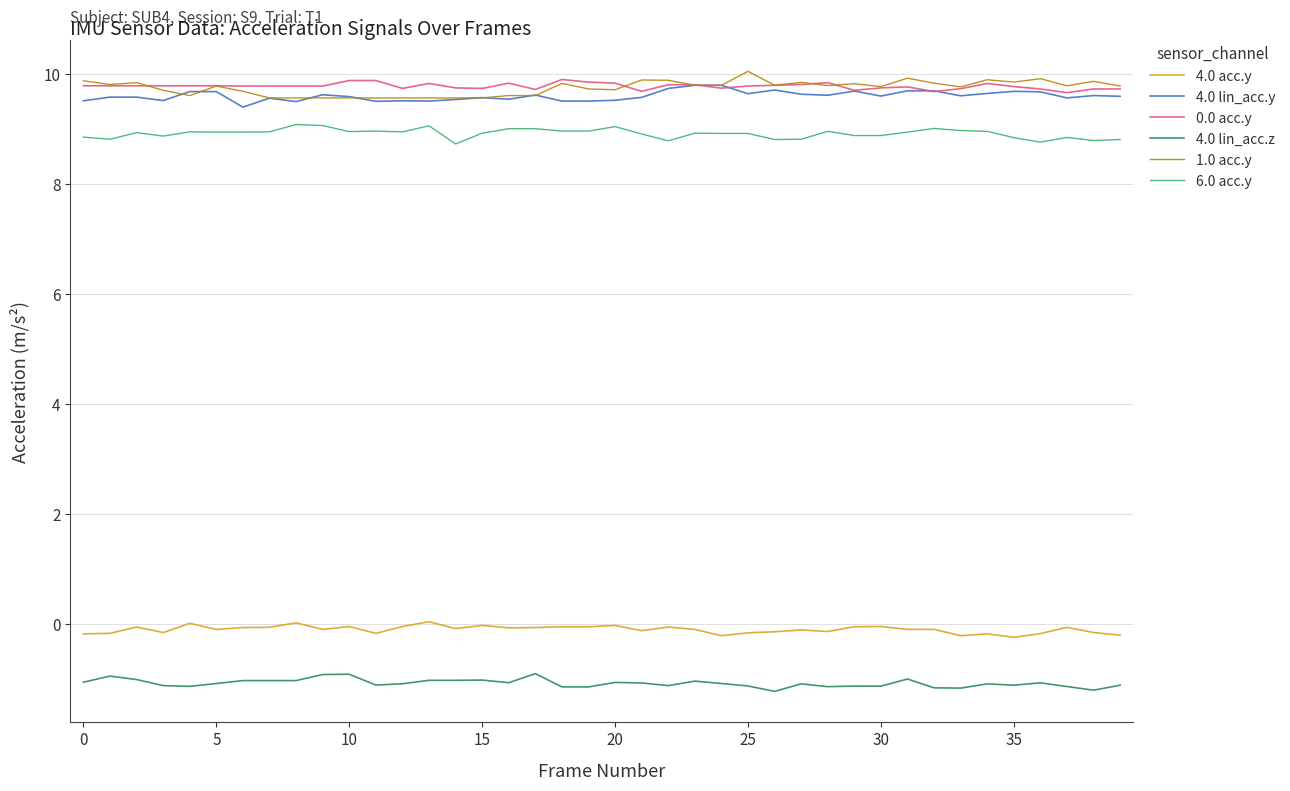

True or false: 1.0 acc.y and 4.0 acc.y cross at least once.

False